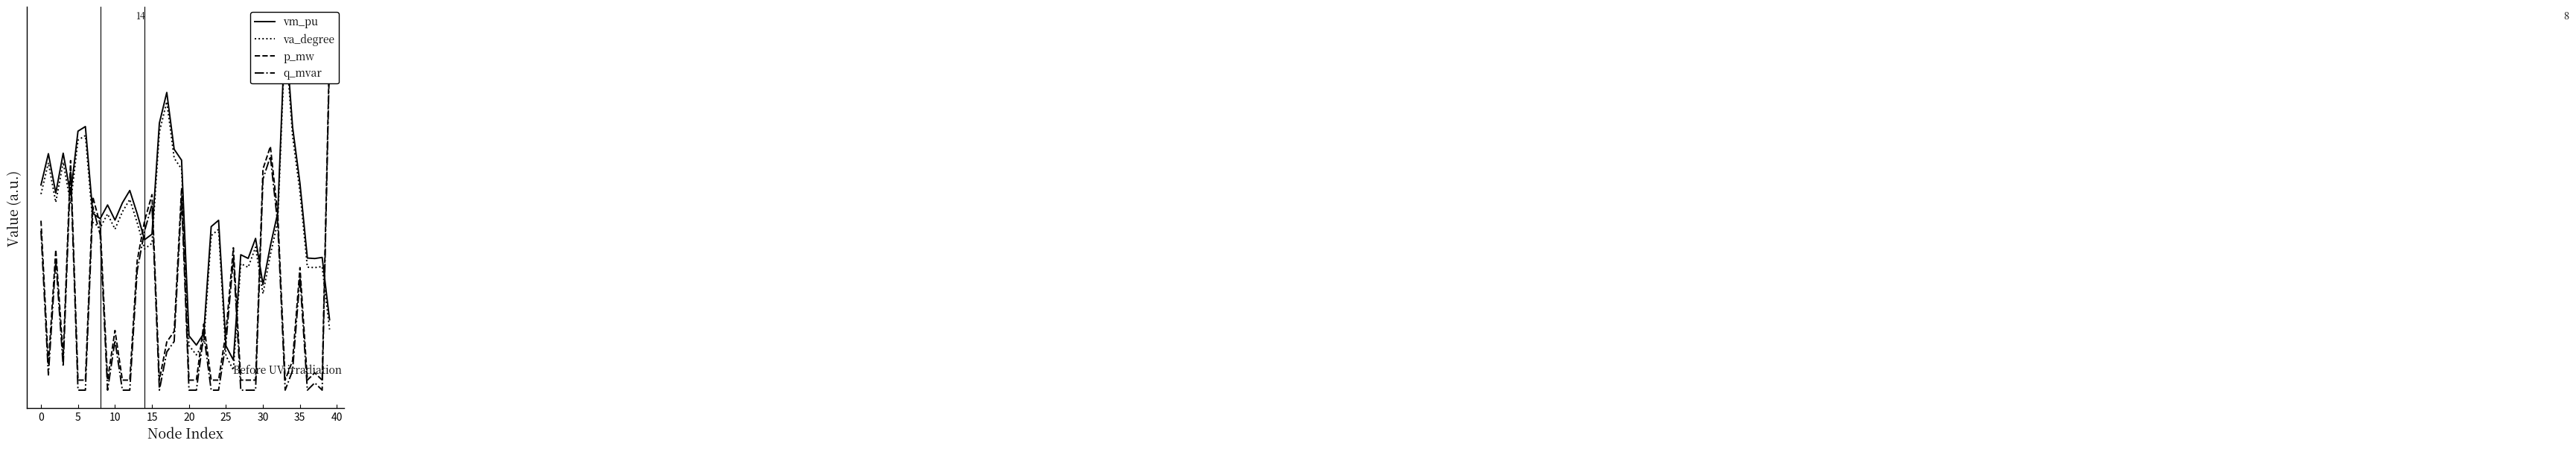

Which series has the largest total across all categories?

vm_pu